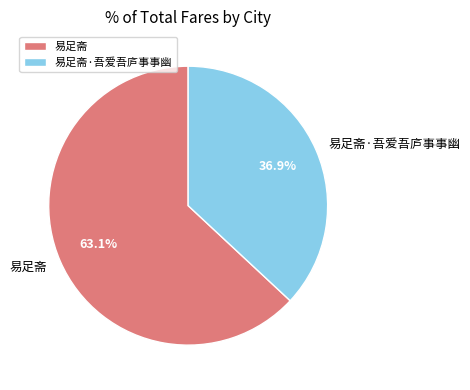

To the nearest percent, what is the difference between the largest and smallest slice percentages?

26%